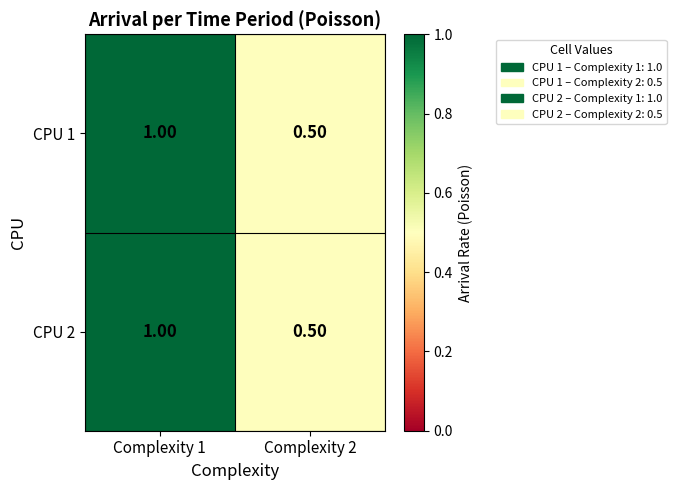

List the labels in order of CPU 2 value, smallest first.

Complexity 2, Complexity 1